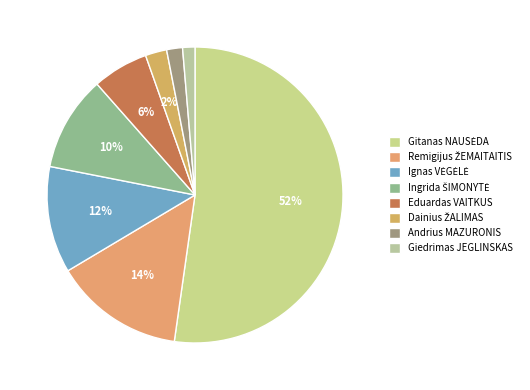

How many slices are in this pie chart?

8